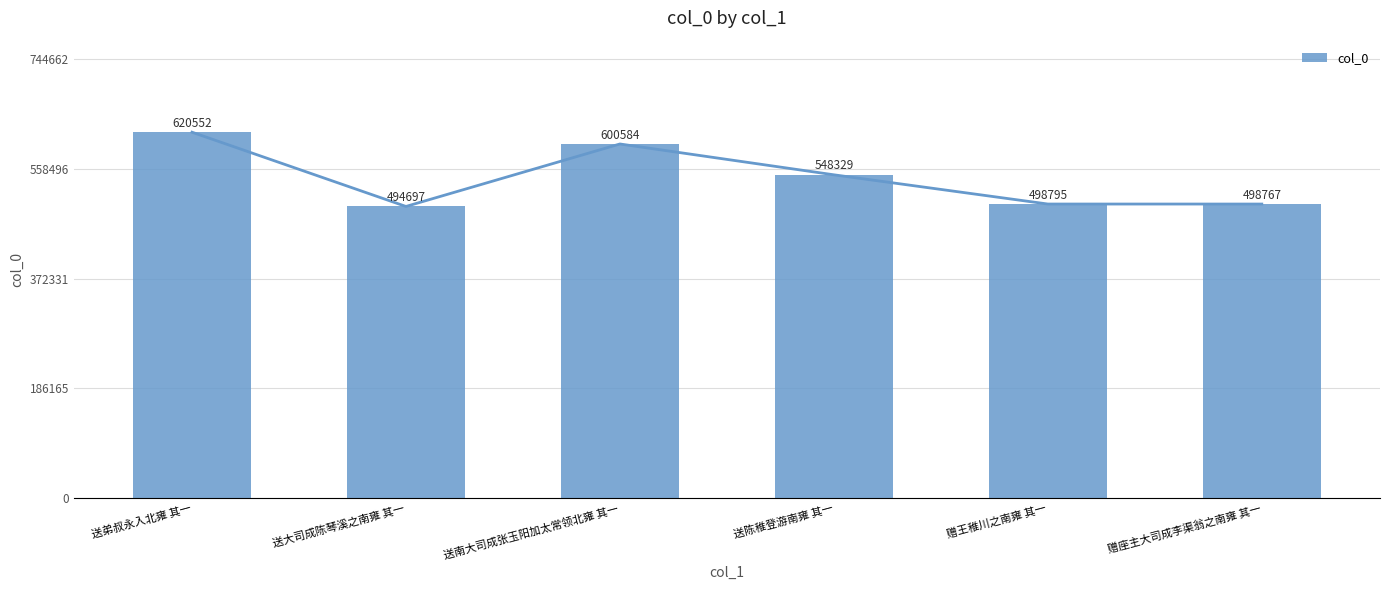

How many categories are shown in the chart?

6